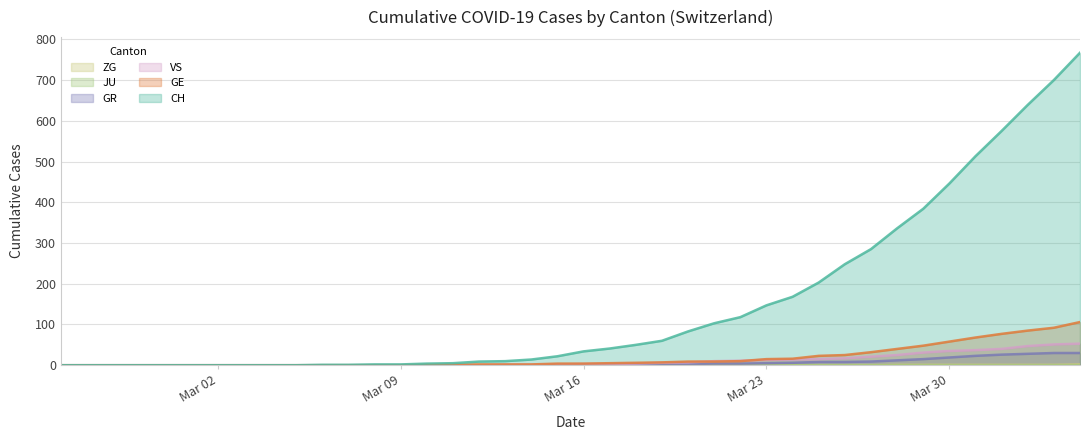

What is the difference between the maximum and second lowest values in the GE series?

106